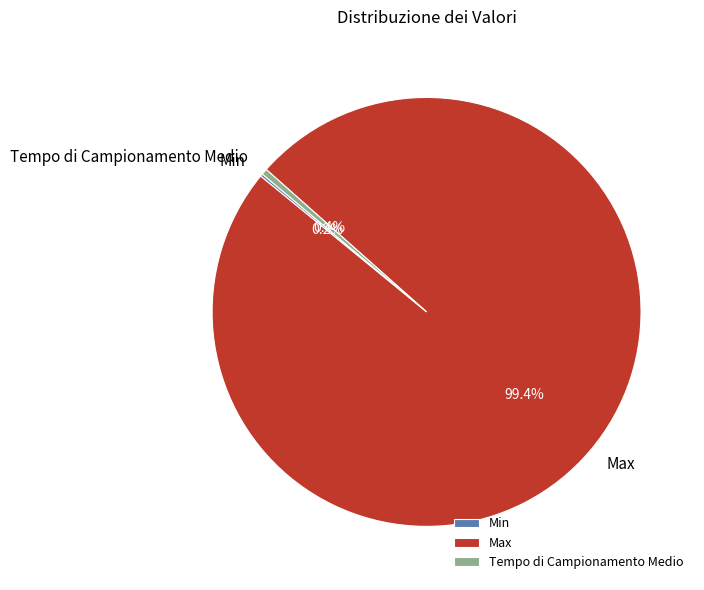

Does Max represent more than half of the total?

Yes